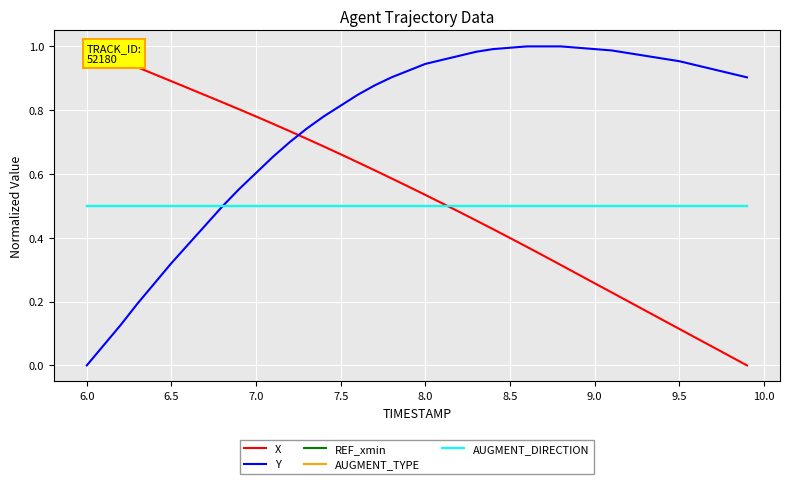

What is the maximum value shown in the chart?

1.0